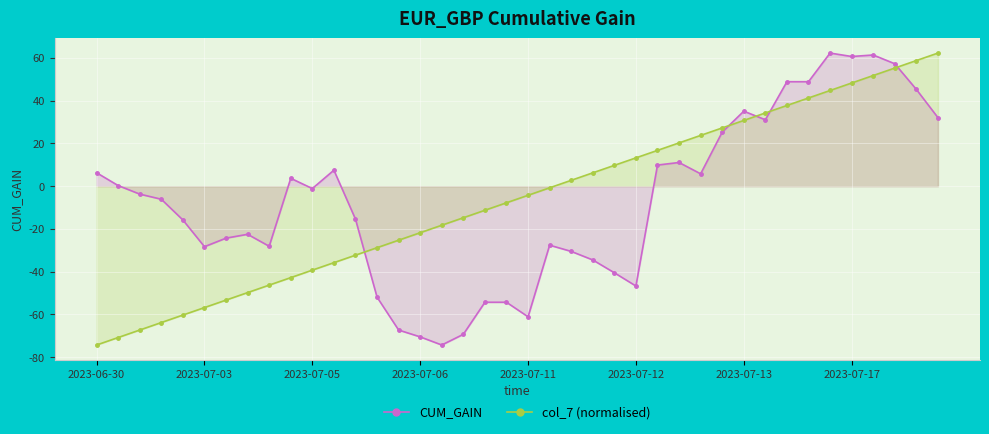

What is the maximum value shown in the chart?

62.3